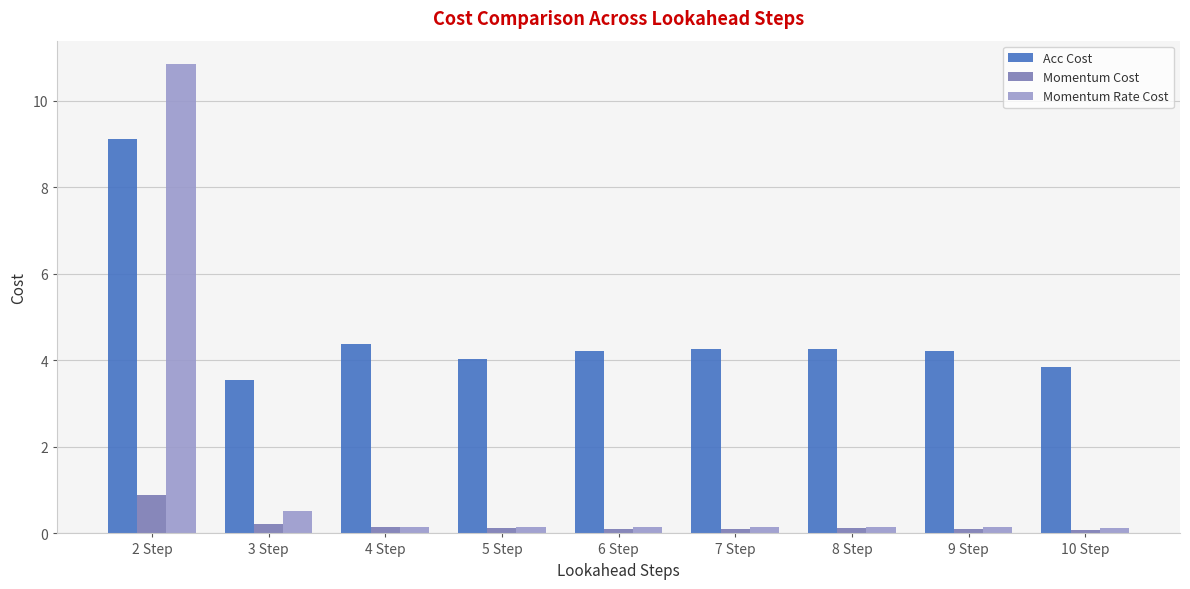

Are the bars grouped side by side (vs. stacked)?

Yes